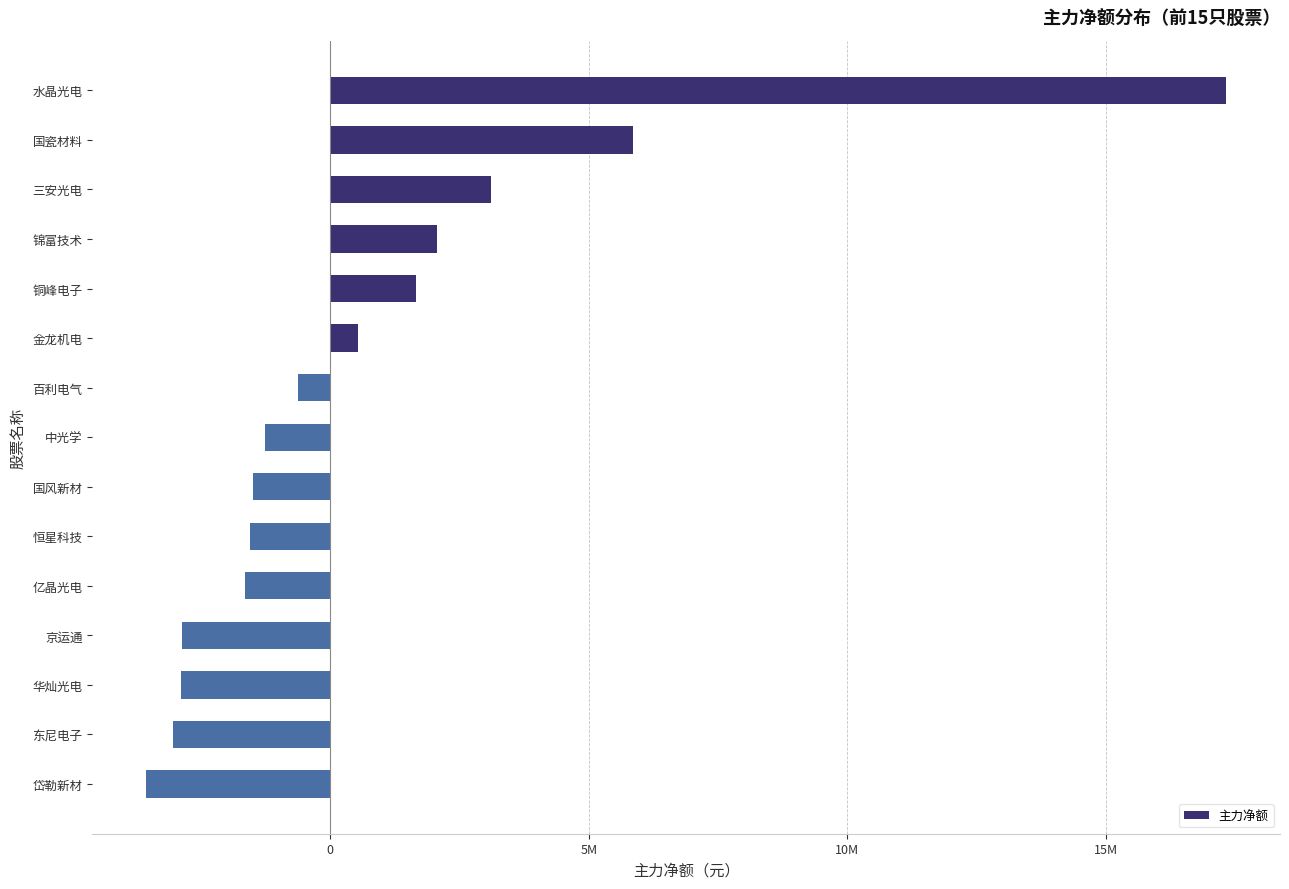

Does the chart contain any negative values?

Yes